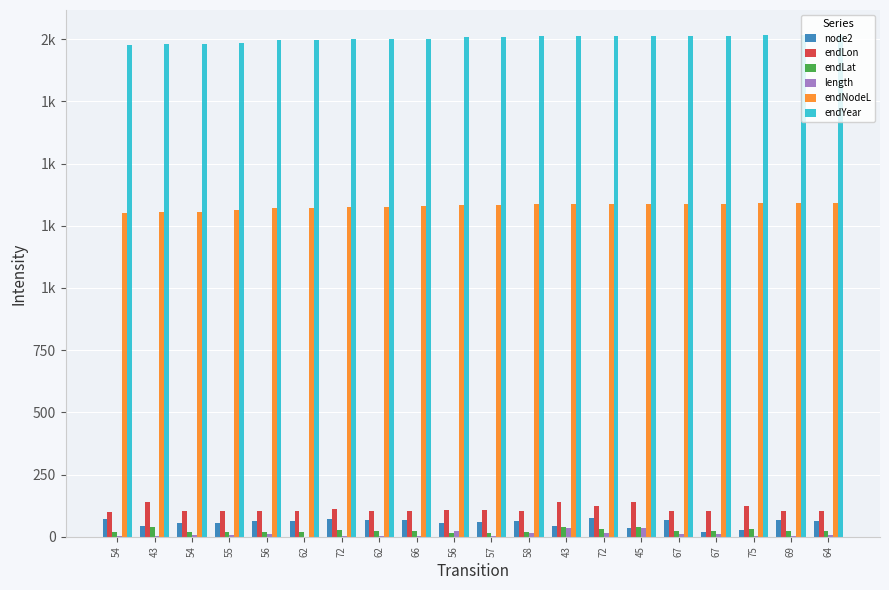

Rank the categories by endLon value from lowest to highest.

54, 69, 67, 67, 64, 58, 62, 66, 54, 55, 62, 56, 57, 56, 72, 72, 75, 43, 43, 45